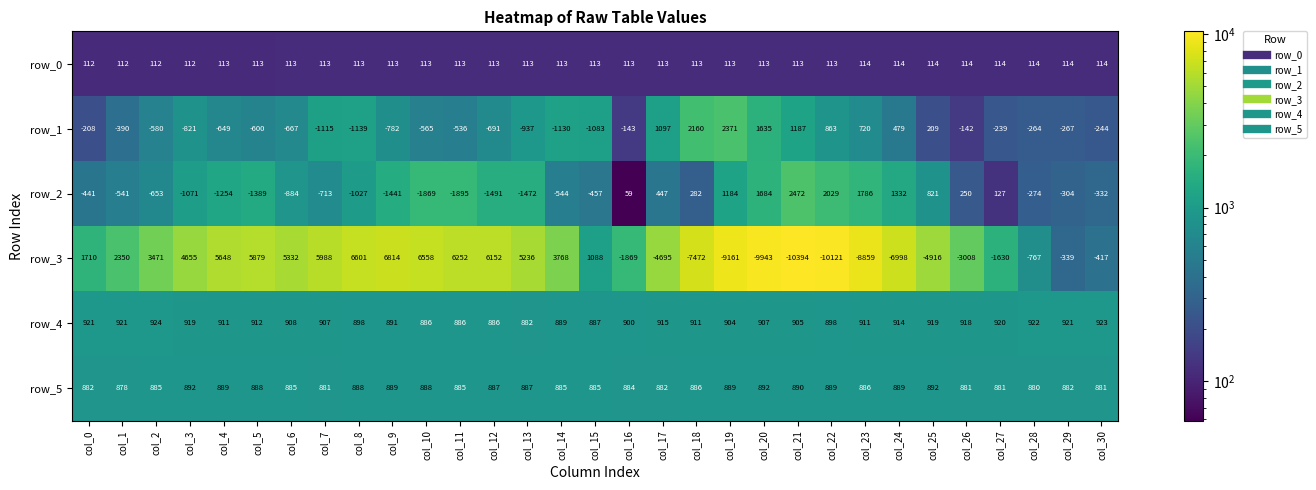

What is the sum of the row_5 values at col_2 and col_5?

1773